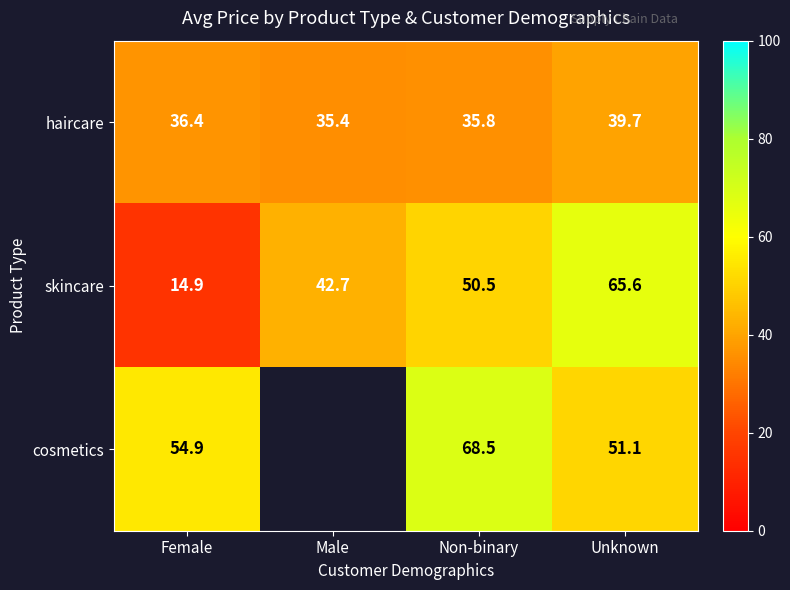

At which label does haircare first exceed 36?

Female